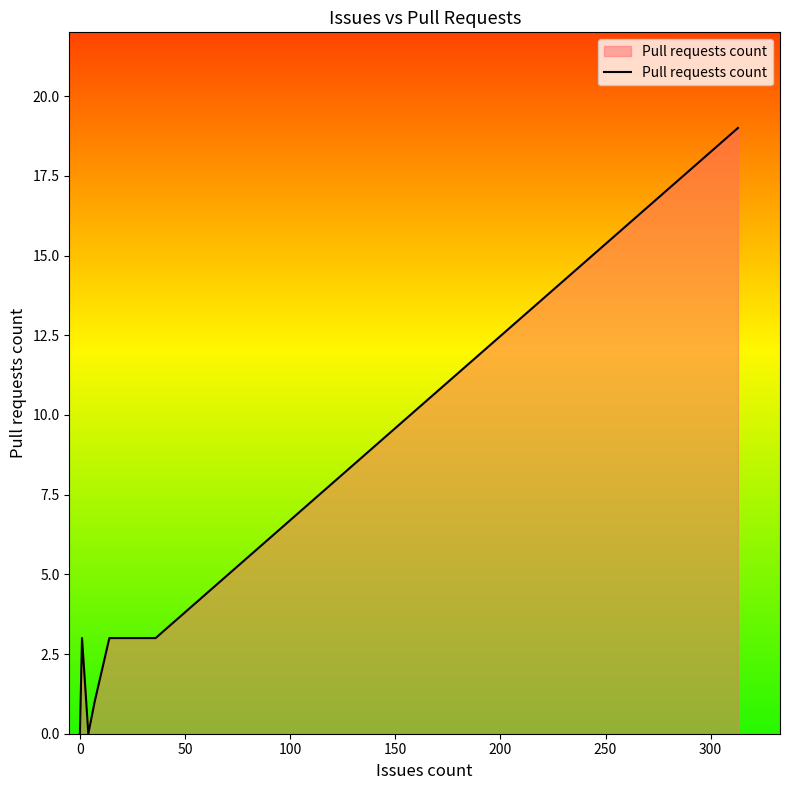

How many lines are shown in the chart?

1